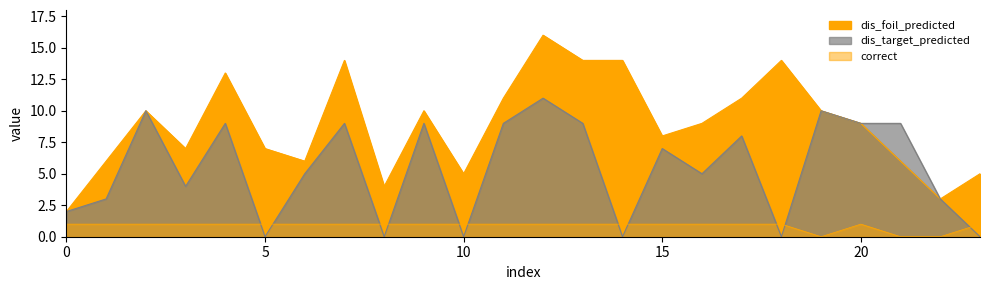

How many values in the correct series are below 1?

3